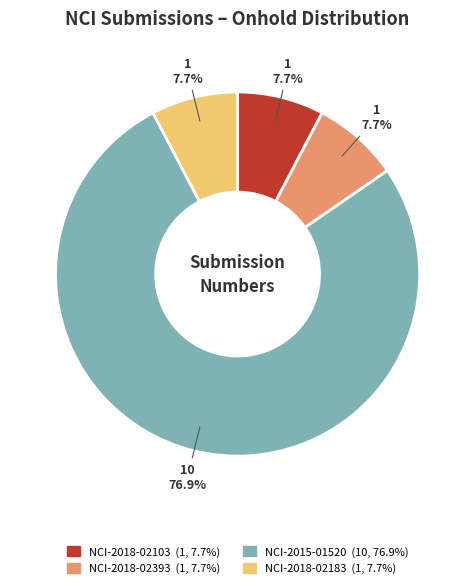

Count the number of slices in the pie.

4